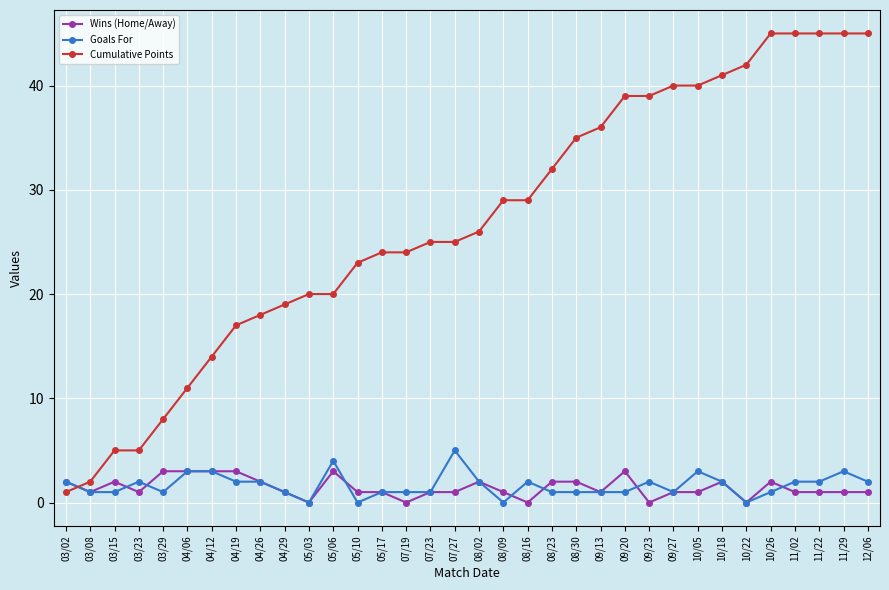

Is it true that Cumulative Points equals 5 at 03/15?

True